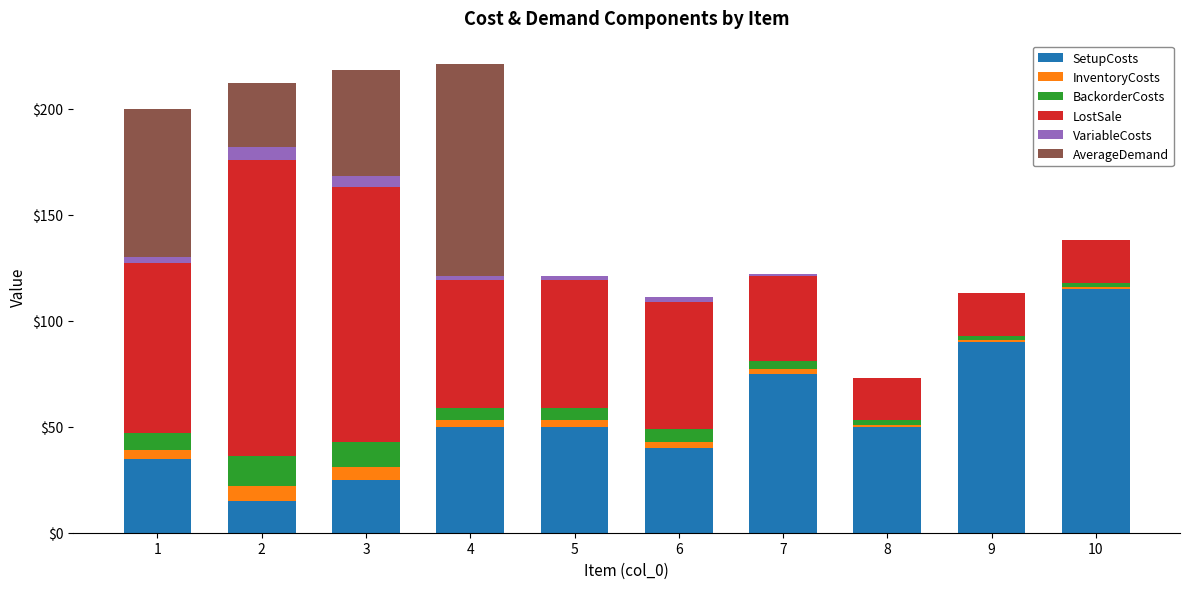

How many data points does each series have?

10